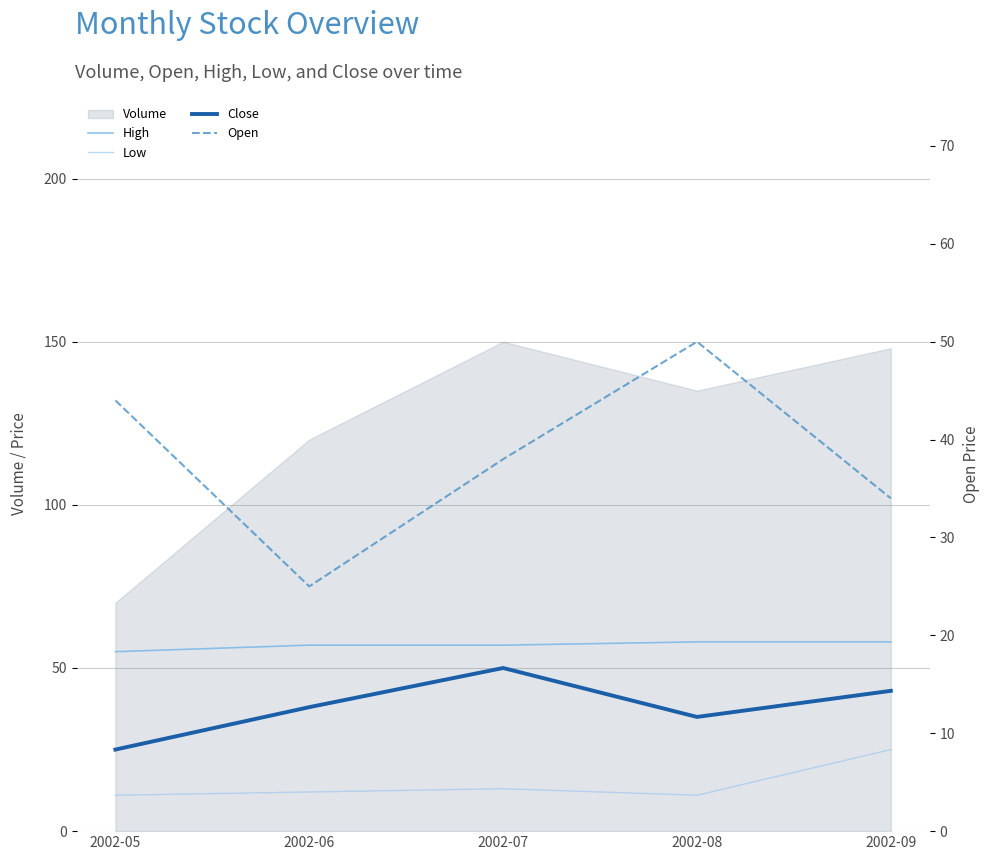

Reading right to left, extract all data points from this chart.

High: 58	58	57	57	55
Low: 25	11	13	12	11
Close: 43	35	50	38	25
Open: 34	50	38	25	44